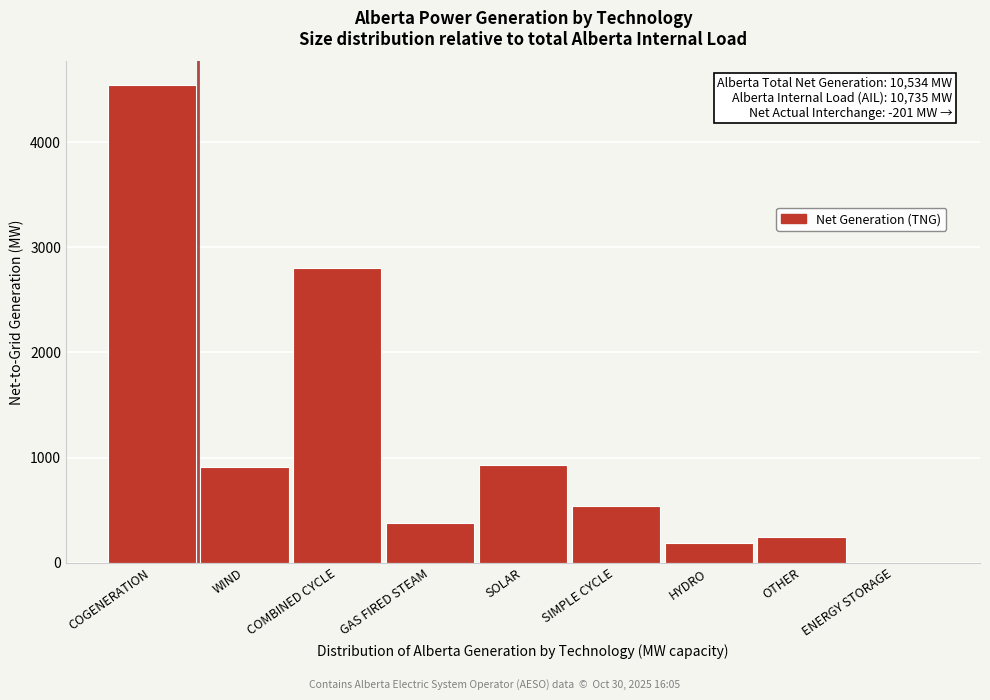

Where is the data nearest to the value 2269?

COMBINED CYCLE